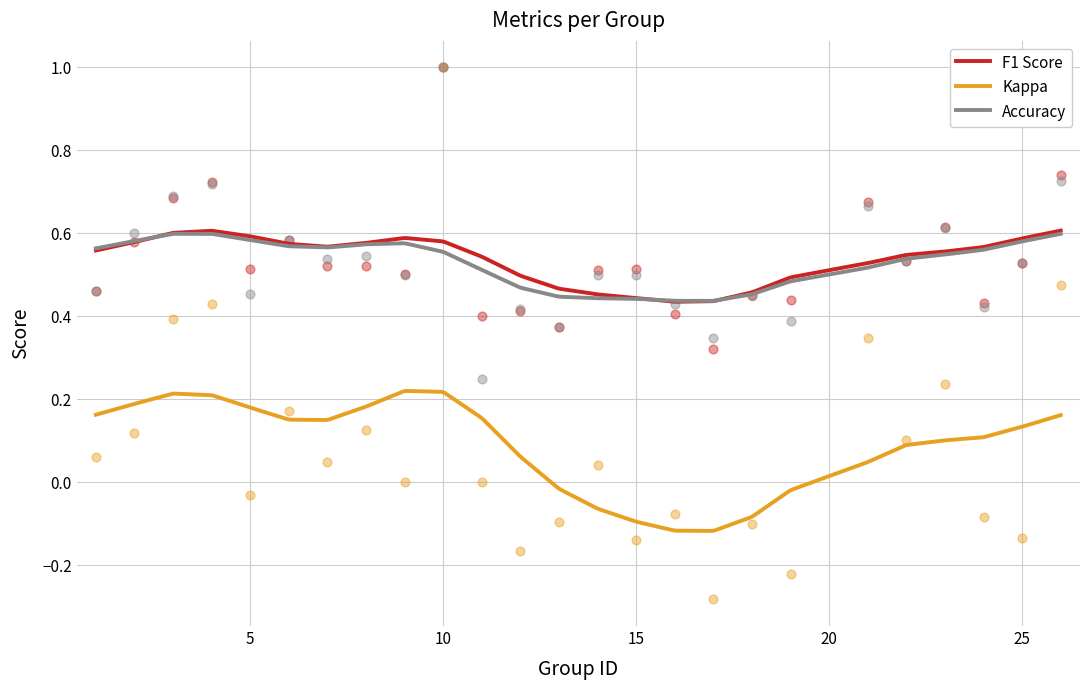

Which series reaches the minimum Y coordinate?

kappa